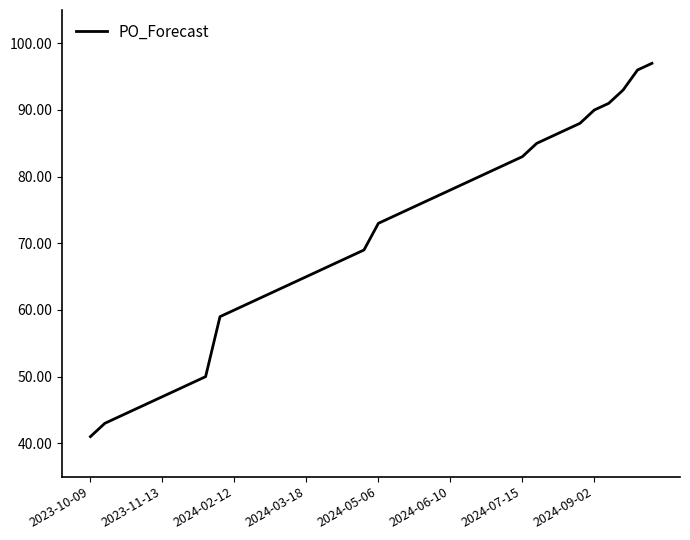

What is the greatest value displayed?

97